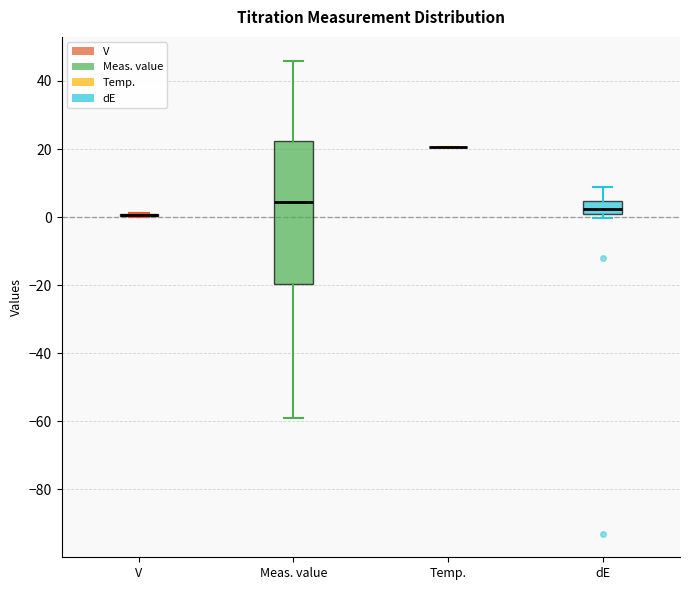

Reading left to right, read every box against the y-axis: the position of its median line, the range the box covers, and the ends of its whiskers. The values are not printed on the chart, so give them approximately, as read against the axis.

V: box collapsed to a line at 0, whiskers 0 to 2
Meas. value: median 4, box -20 to 22, whiskers -60 to 46
Temp.: box collapsed to a line at 20, whiskers 20 to 20
dE: median 2 (inside the box), box 2 to 4, whiskers 0 to 8